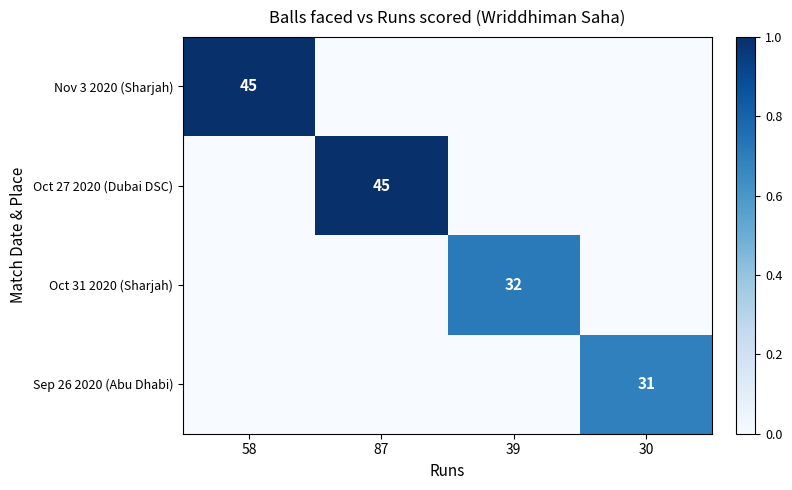

The value of Sep 26 2020 (Abu Dhabi) at 30 is 16. True or false?

False